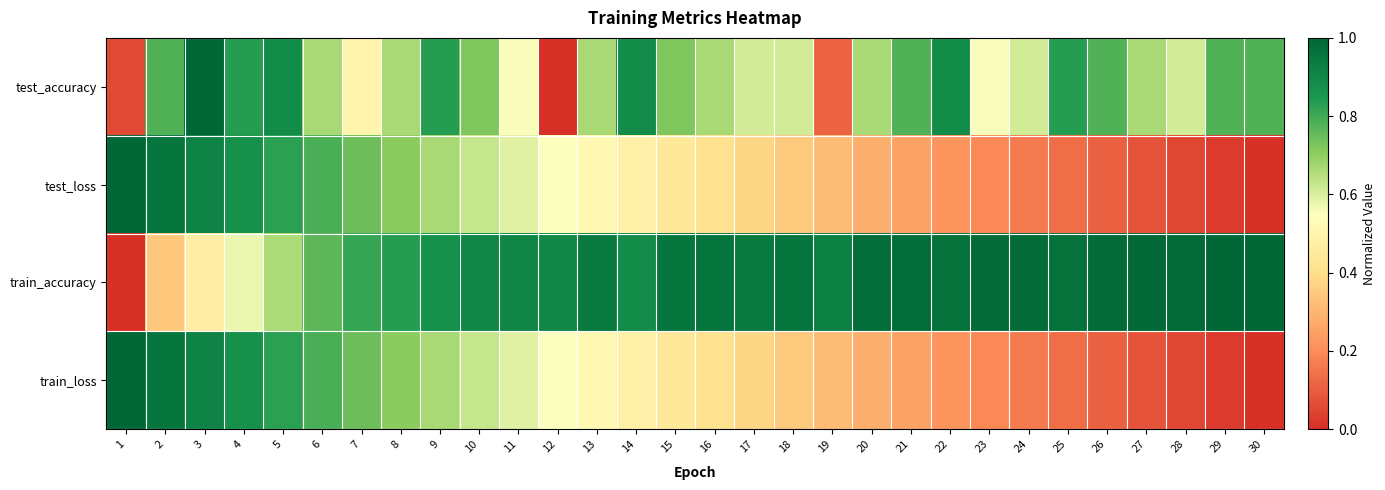

At which category does the chart reach its peak across all series?

3